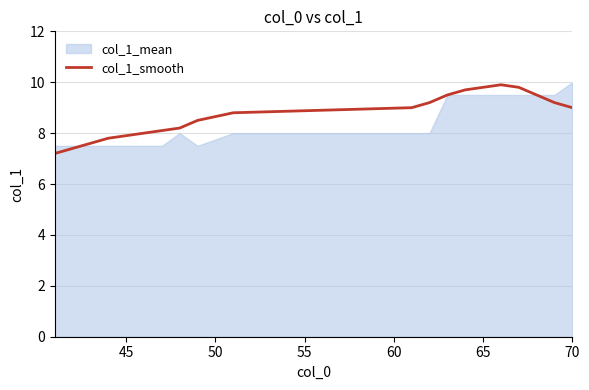

What is the highest value of the col_1_smooth series?

9.9